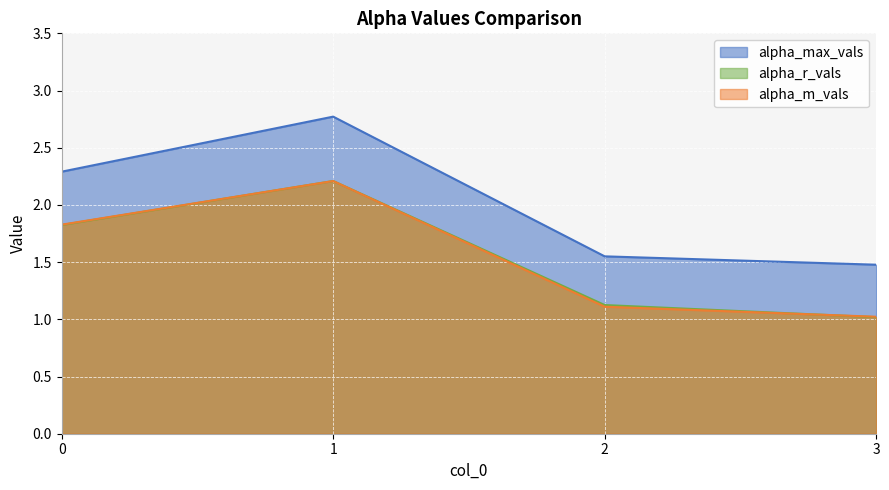

At which category is the sum across all series the highest?

1